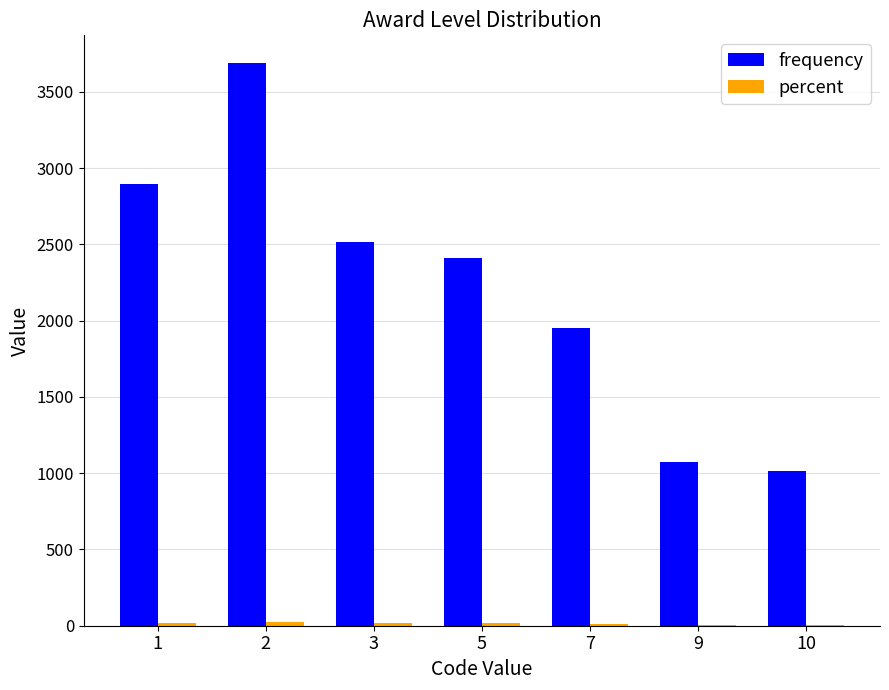

True or false: frequency has a value of 1123.9 at 5.

False